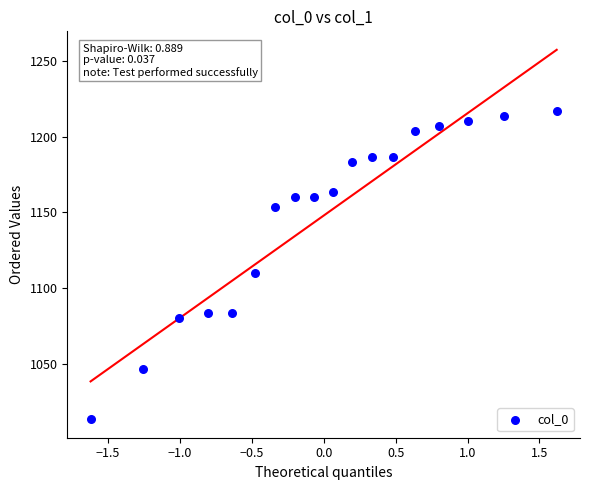

What is the range of Y values (max minus min)?

203.3